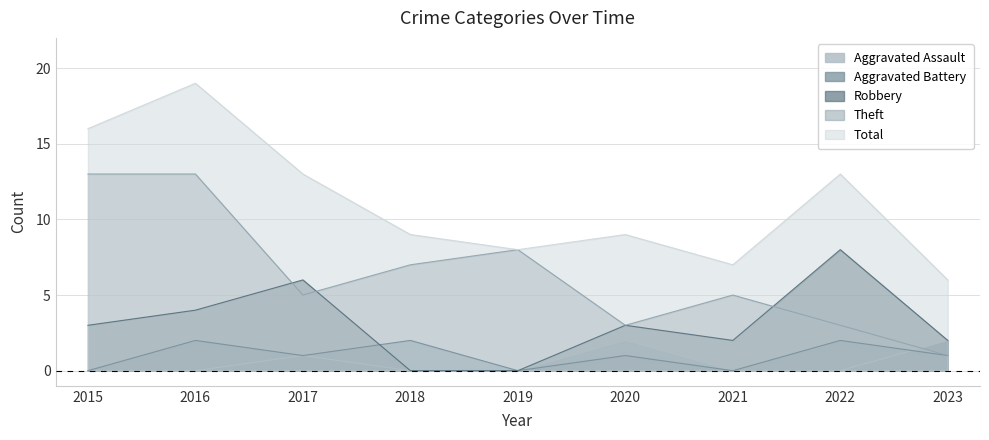

Reading left to right, list all the values displayed in this chart.

Aggravated Assault: 0	0	1	0	0	2	0	0	2
Aggravated Battery: 0	2	1	2	0	1	0	2	1
Robbery: 3	4	6	0	0	3	2	8	2
Theft: 13	13	5	7	8	3	5	3	1
Total: 16	19	13	9	8	9	7	13	6